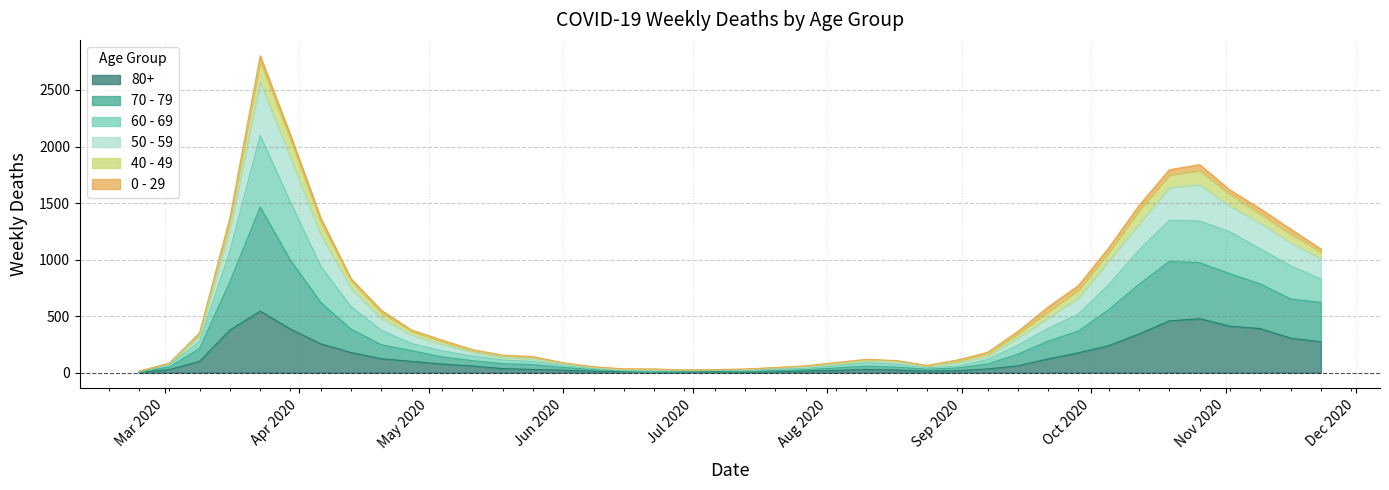

What are all the series names shown in the legend?

80+, 70 - 79, 60 - 69, 50 - 59, 40 - 49, 0 - 29